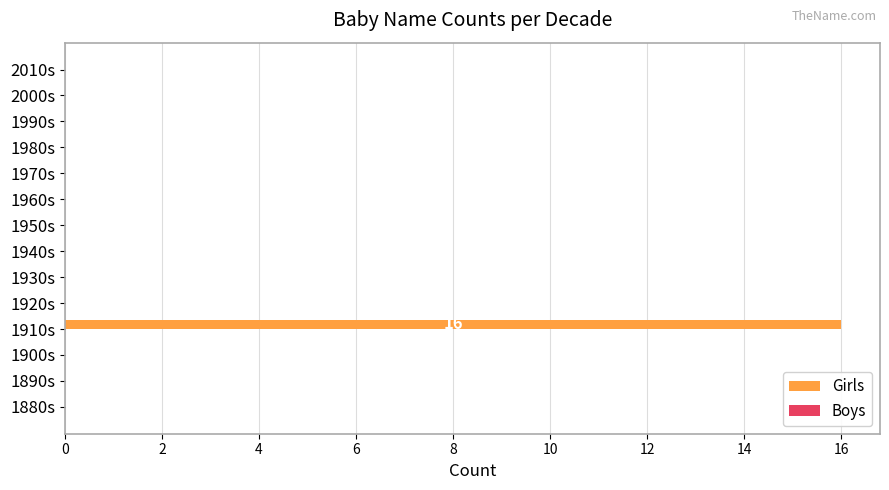

Count the number of data series in this chart.

1